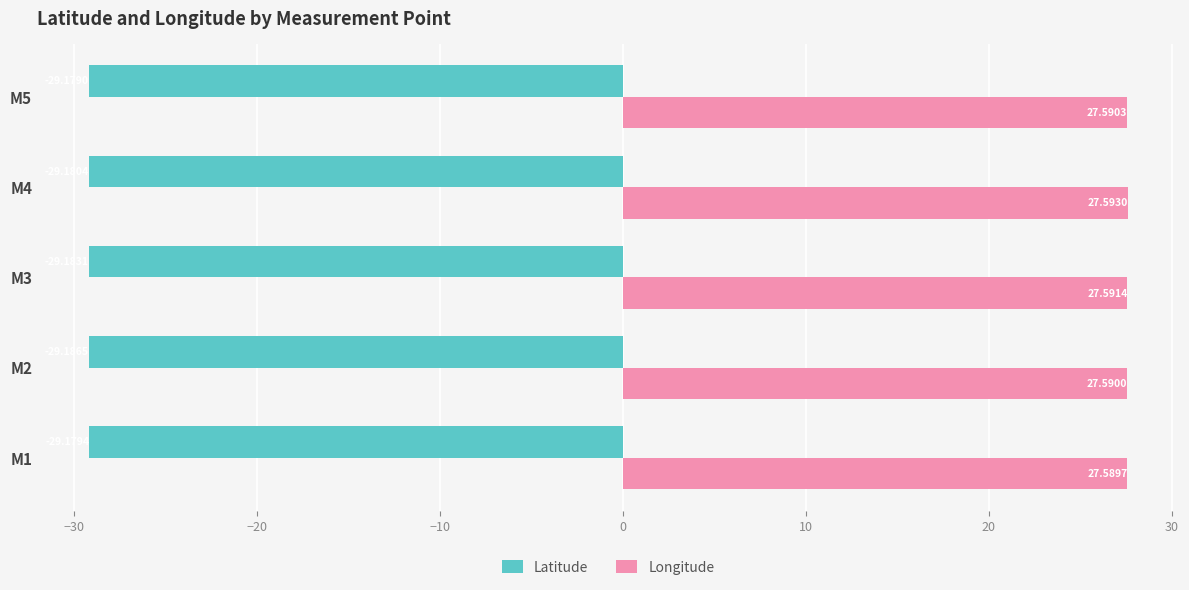

Is the value of Latitude at M1 greater than the value of Longitude at M1?

No